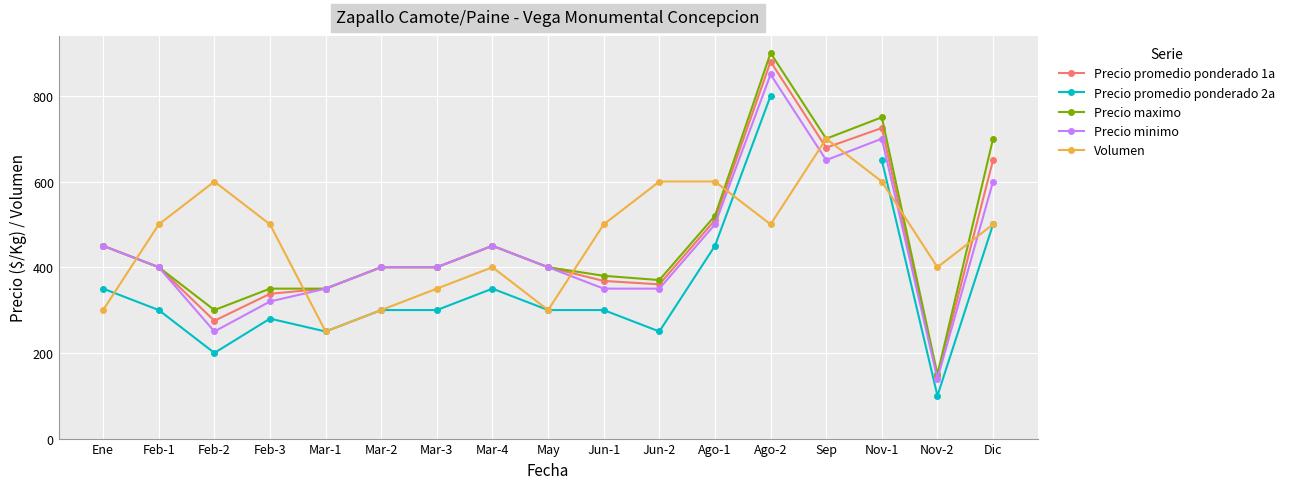

What is the sum of all Precio maximo values?

7970